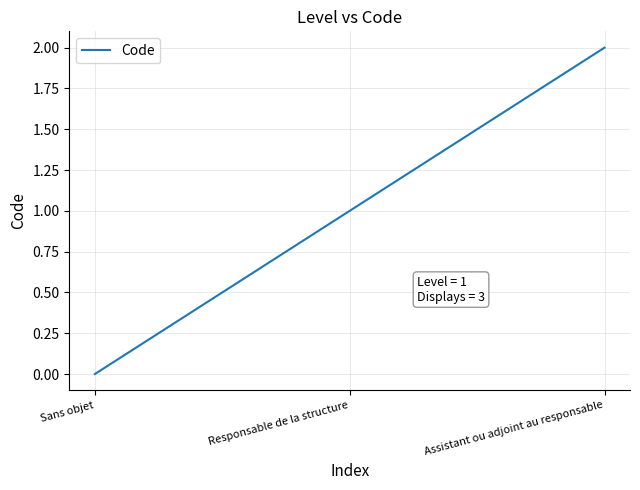

Approximately how many times larger is the value at Assistant ou adjoint au responsable compared to Responsable de la structure?

2.0